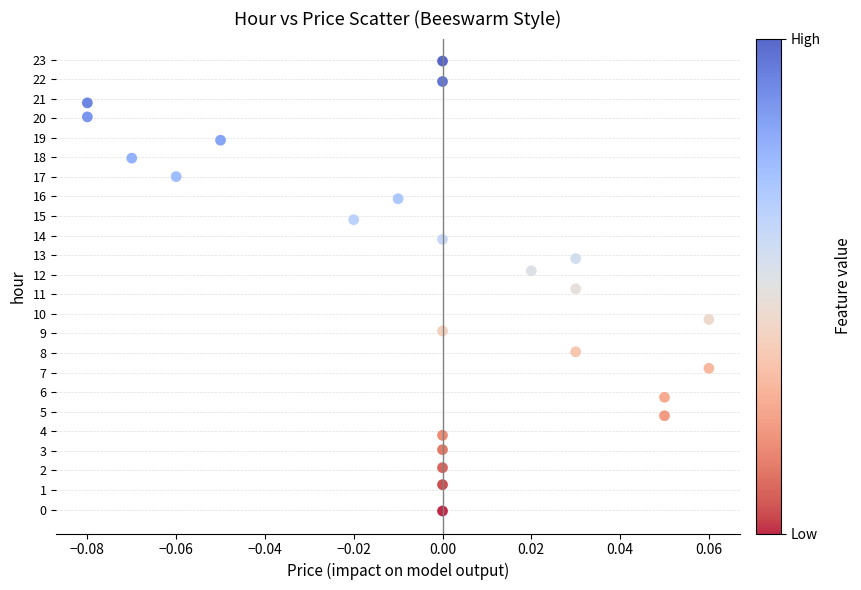

What is the range of Y values (max minus min)?

23.0